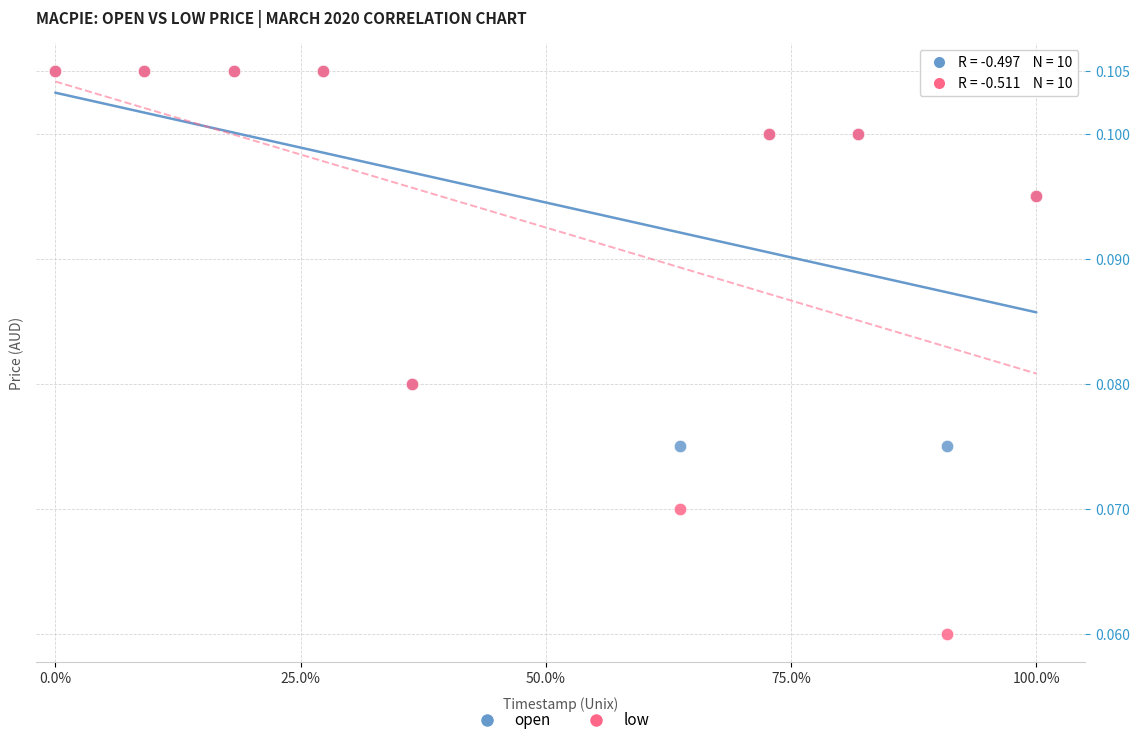

Which series has the largest Y range (max minus min)?

low